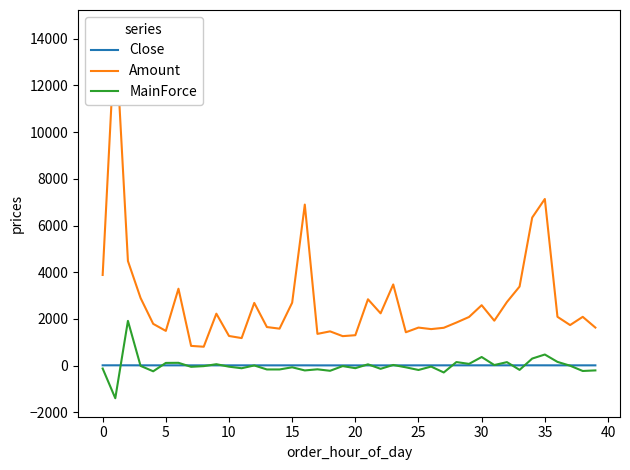

True or false: Amount and MainForce intersect in this chart.

False